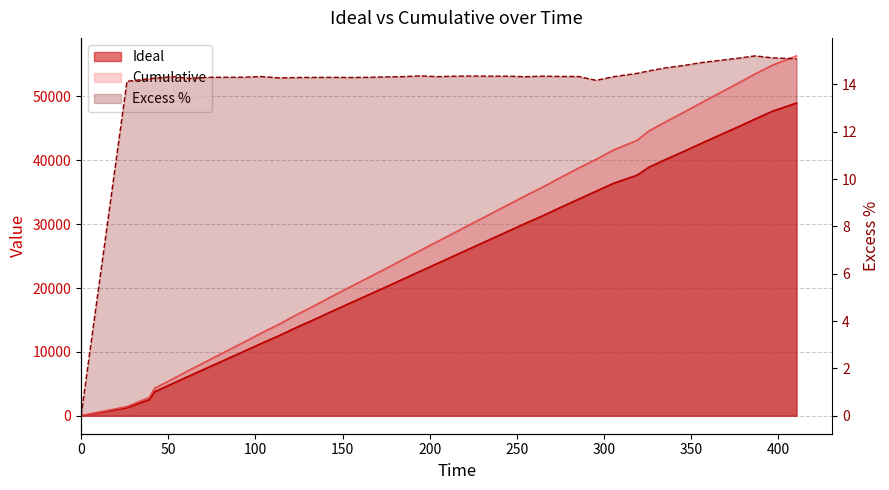

At 13, list the series in order from smallest to largest.

Excess %, Ideal, Cumulative